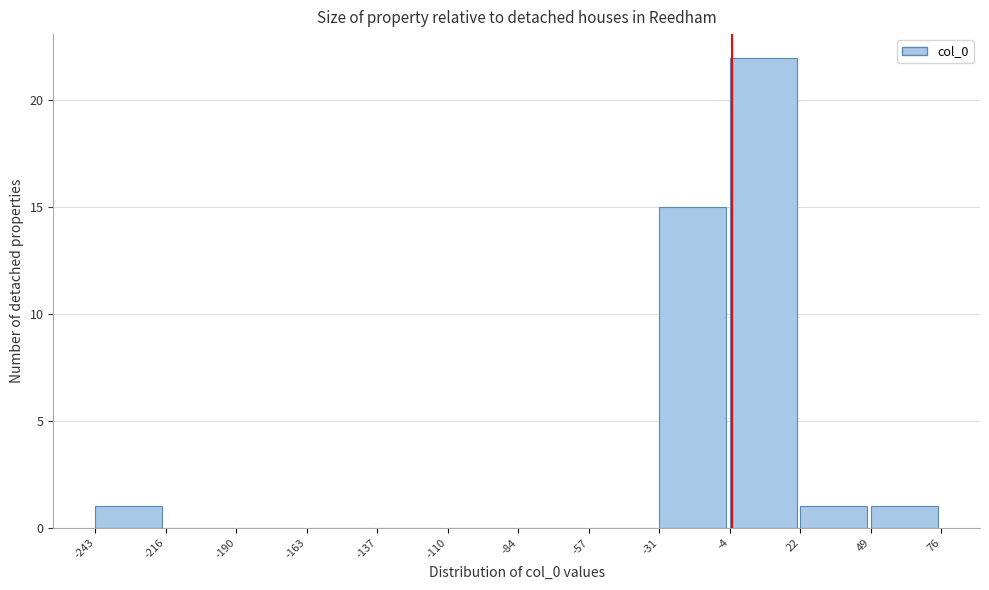

Reading left to right, list every bar in this chart as the range it spans on the x-axis followed by its height. The values are not printed on the chart, so give them approximately, as read against the axis.

-243 to -216: 1
-216 to -190: 0
-190 to -163: 0
-163 to -137: 0
-137 to -110: 0
-110 to -84: 0
-84 to -57: 0
-57 to -31: 0
-31 to -4: 15
-4 to 22: 22
22 to 49: 1
49 to 76: 1